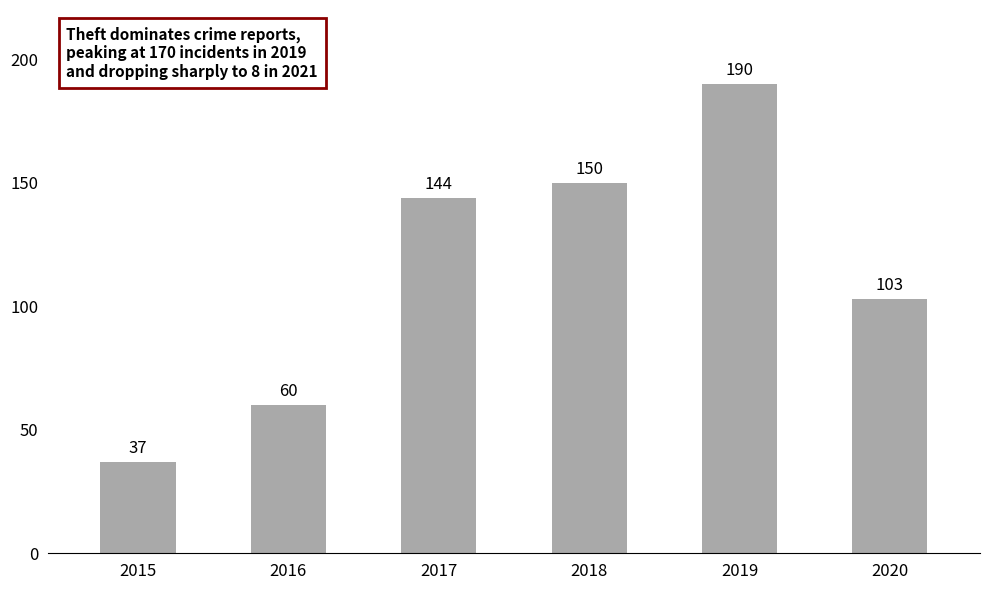

At which label is the value closest to 113?

2020